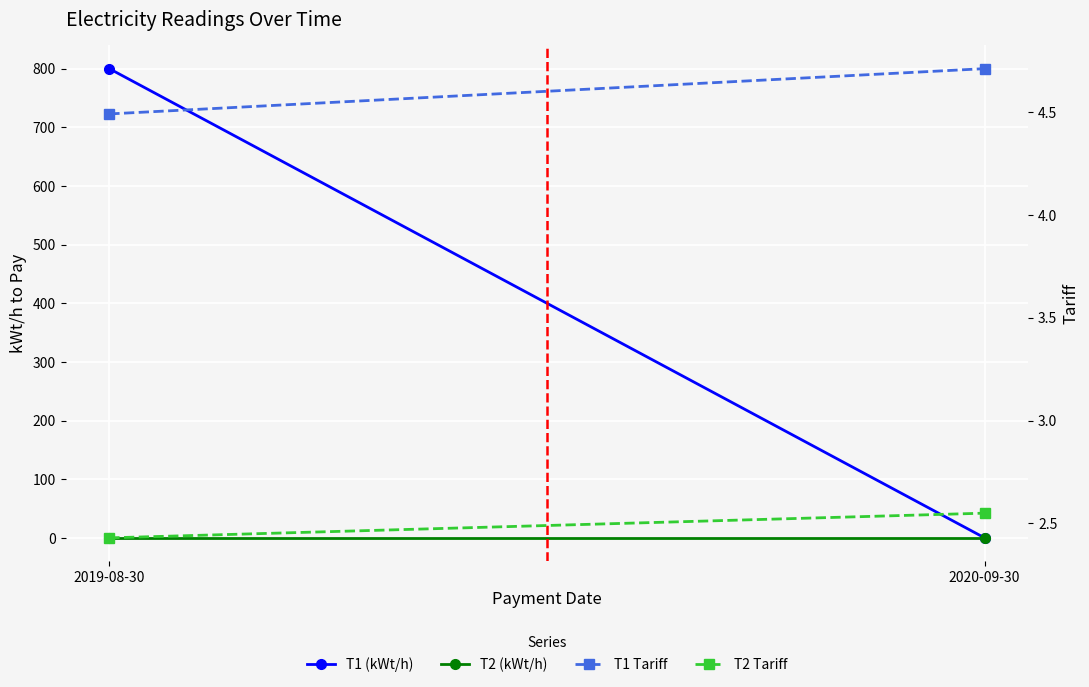

What are all the series names shown in the legend?

T1 (kWt/h), T2 (kWt/h), T1 Tariff, T2 Tariff